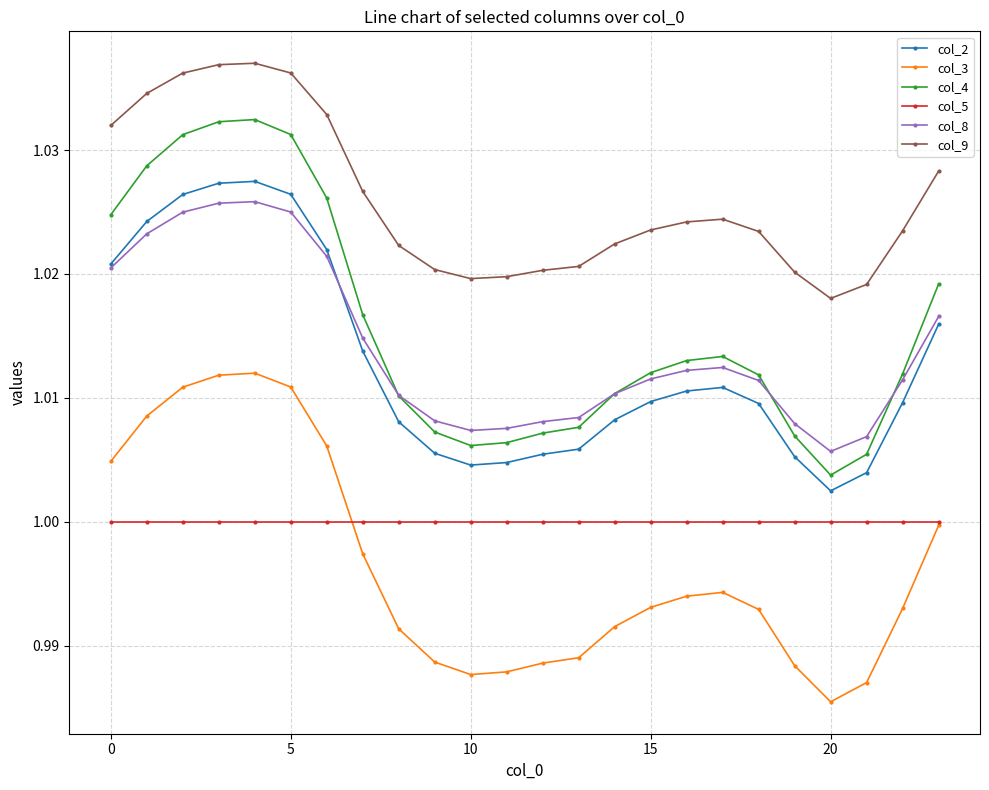

Which series has the largest range (max minus min)?

col_4